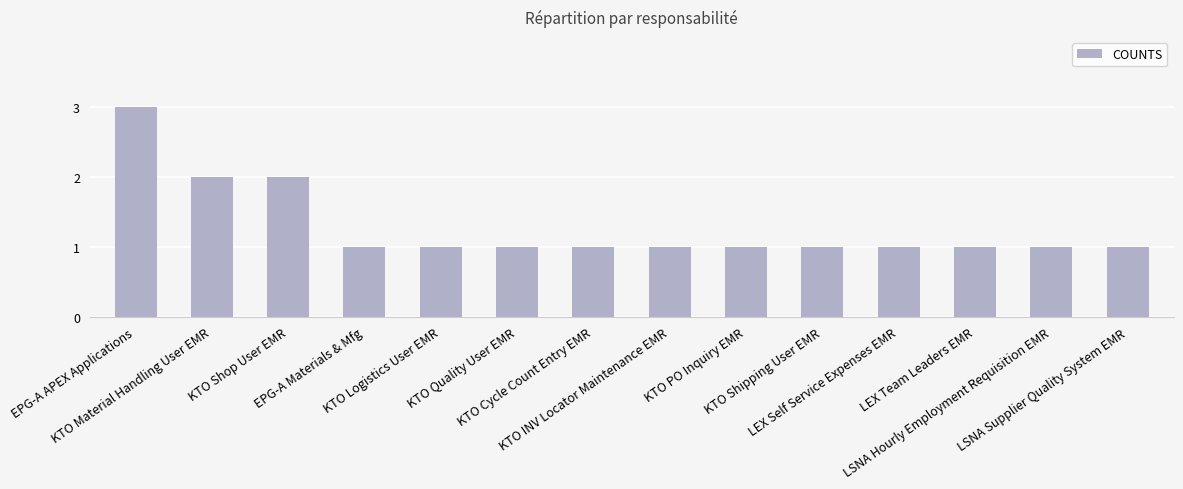

What is the value of the 12th bar from the left?

1